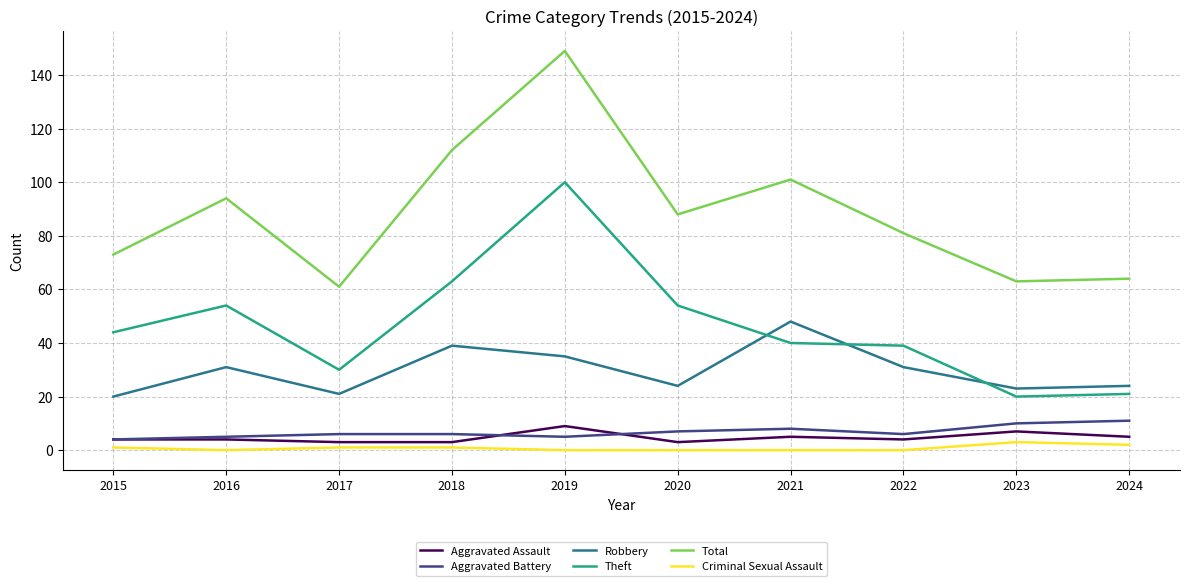

What are all the series names shown in the legend?

Aggravated Assault, Aggravated Battery, Robbery, Theft, Total, Criminal Sexual Assault